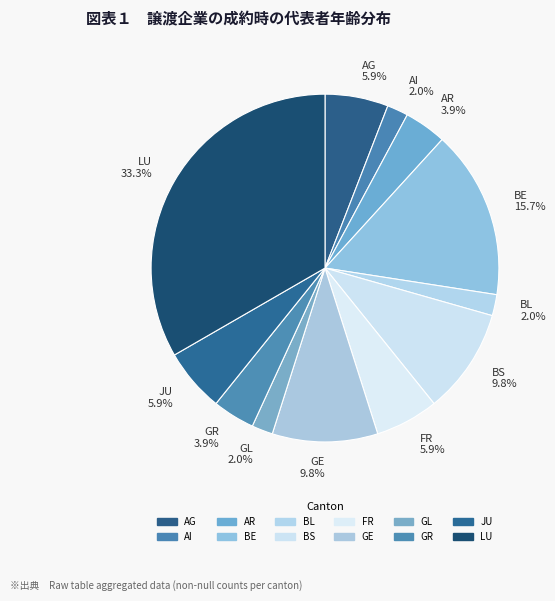

Which has a higher value, AI or LU?

LU